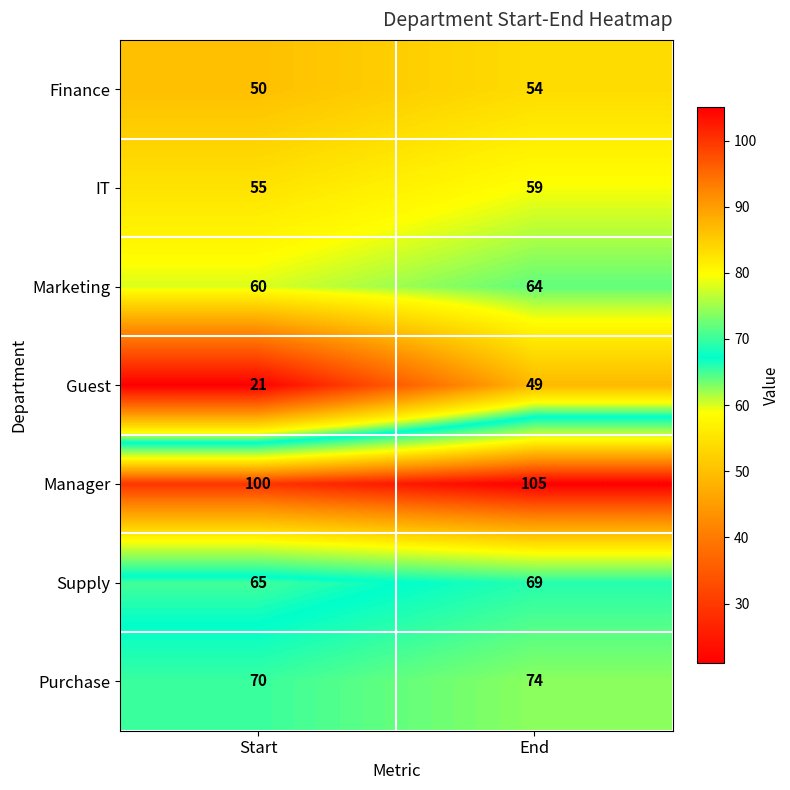

True or false: Marketing has a value of 60 at Start.

True